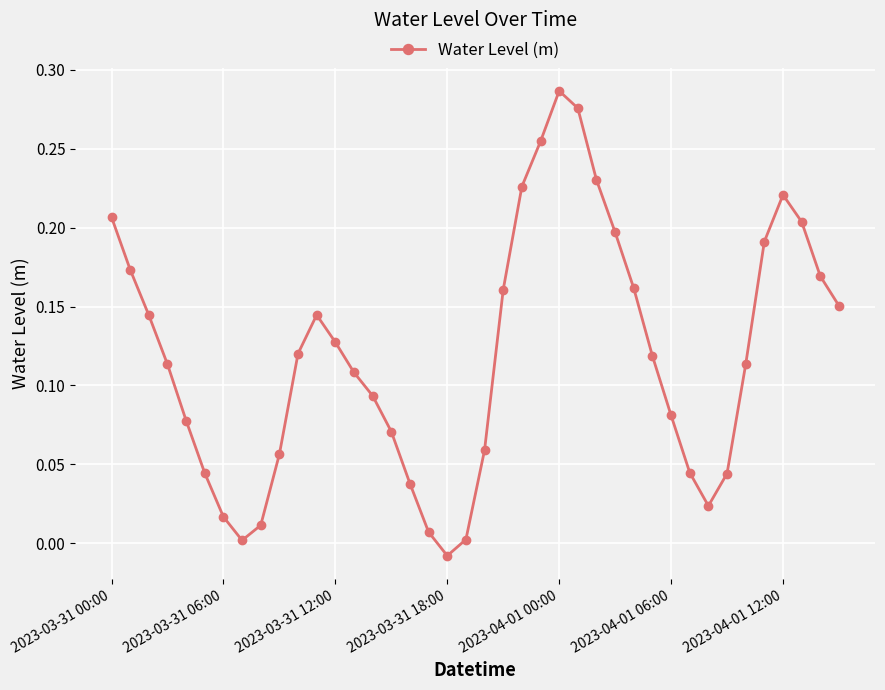

How many interior local peaks (higher than both neighbors) does the data have?

3